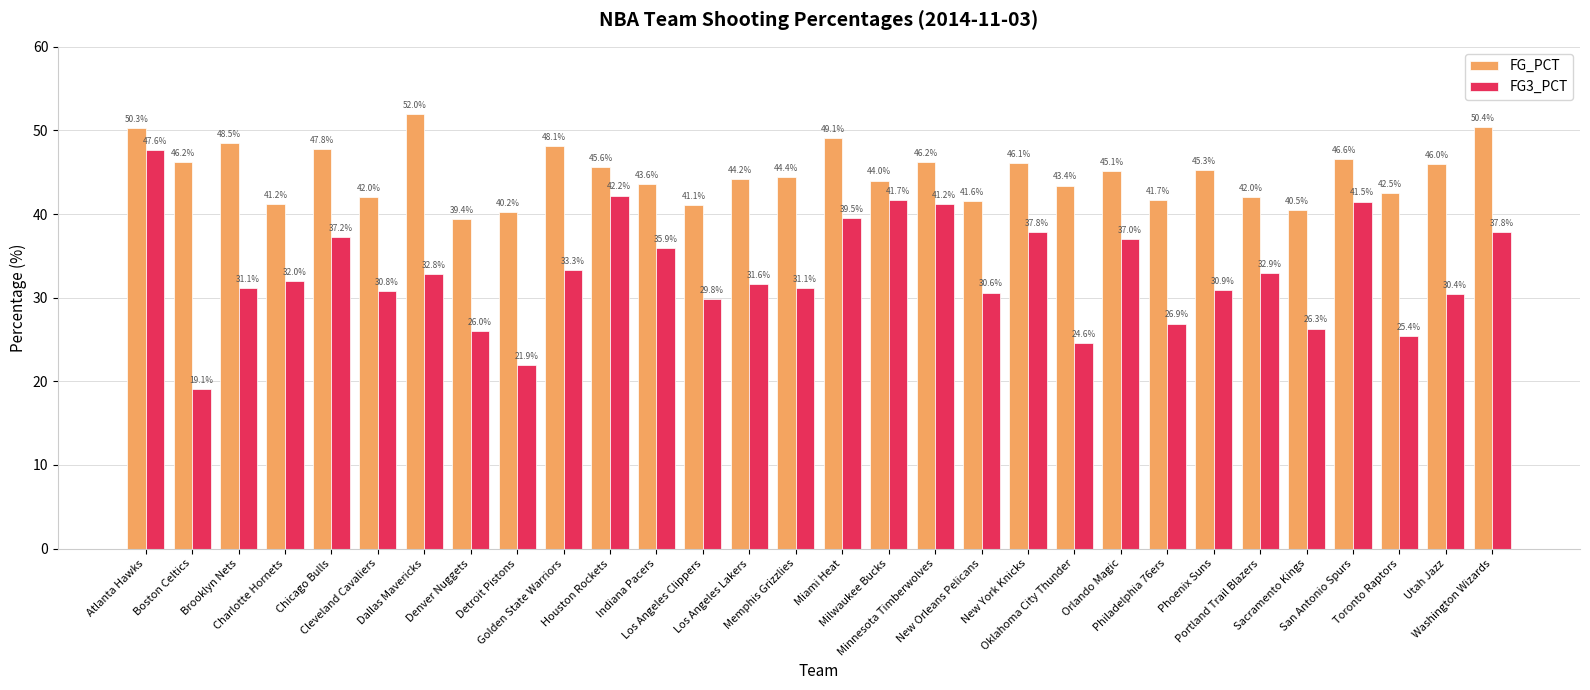

The value of FG3_PCT at Detroit Pistons is 21.9. True or false?

True